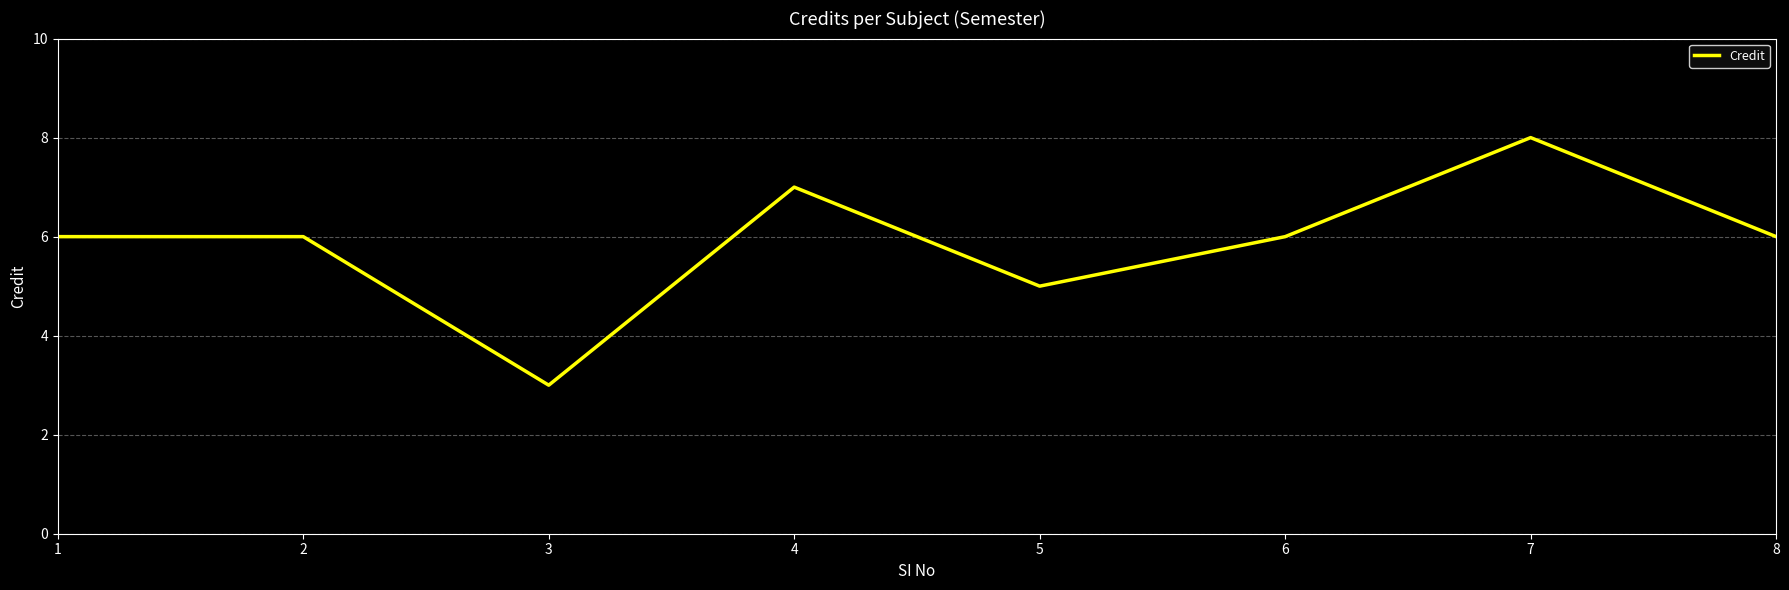

Reading left to right, list all the values displayed in this chart.

6	6	3	7	5	6	8	6